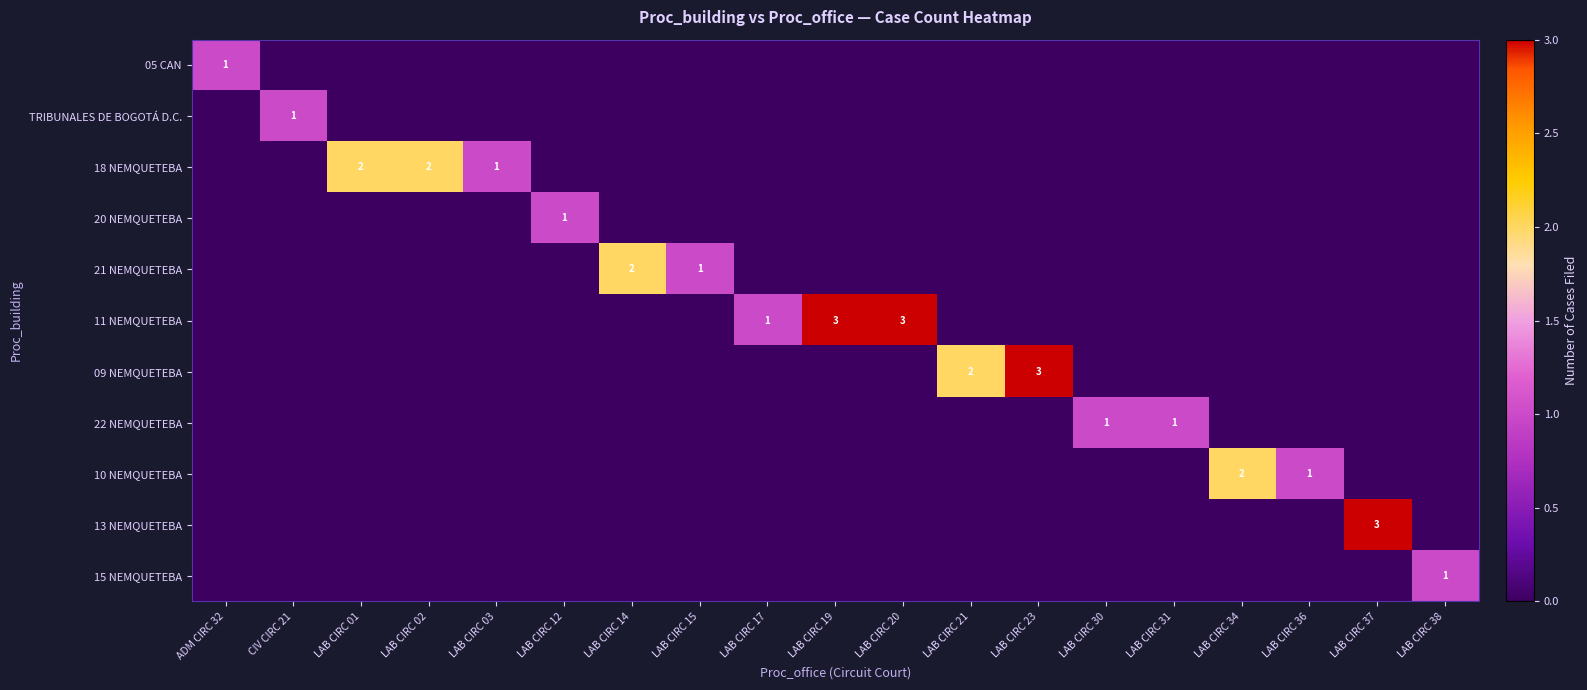

How many distinct data groups are displayed?

11